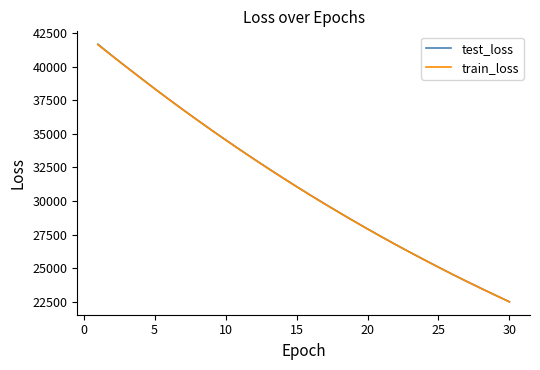

What is the minimum value for test_loss?

22494.0